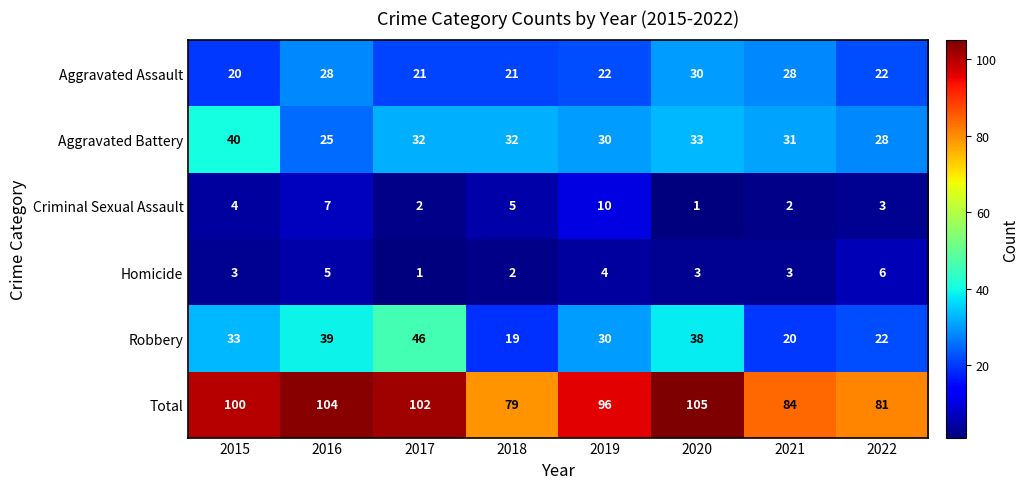

What is the total value across all series at 2020?

210